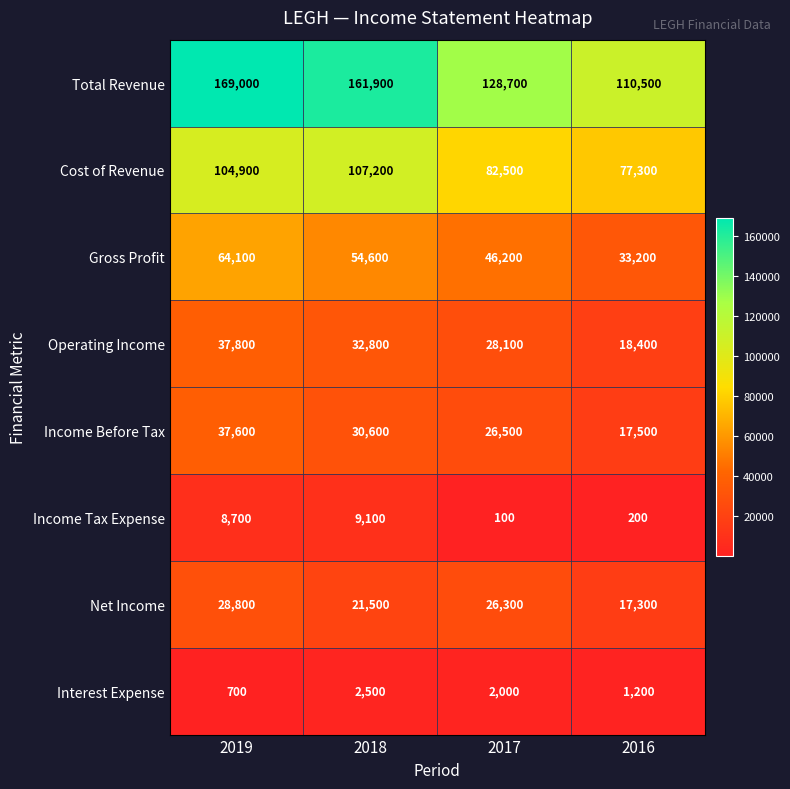

What is the approximate value of Income Tax Expense at 2016, to the nearest 10?

200